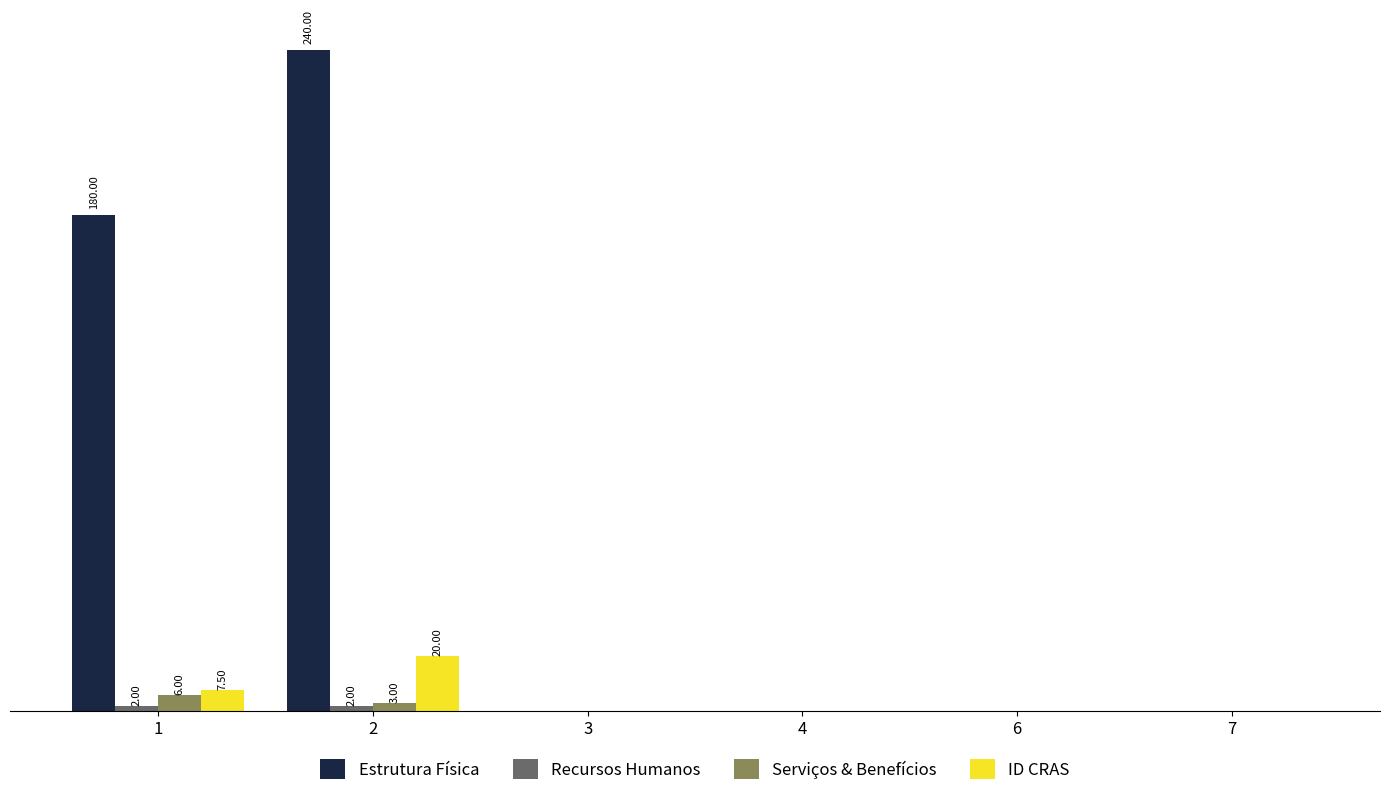

What is the maximum value shown in the chart?

240.0